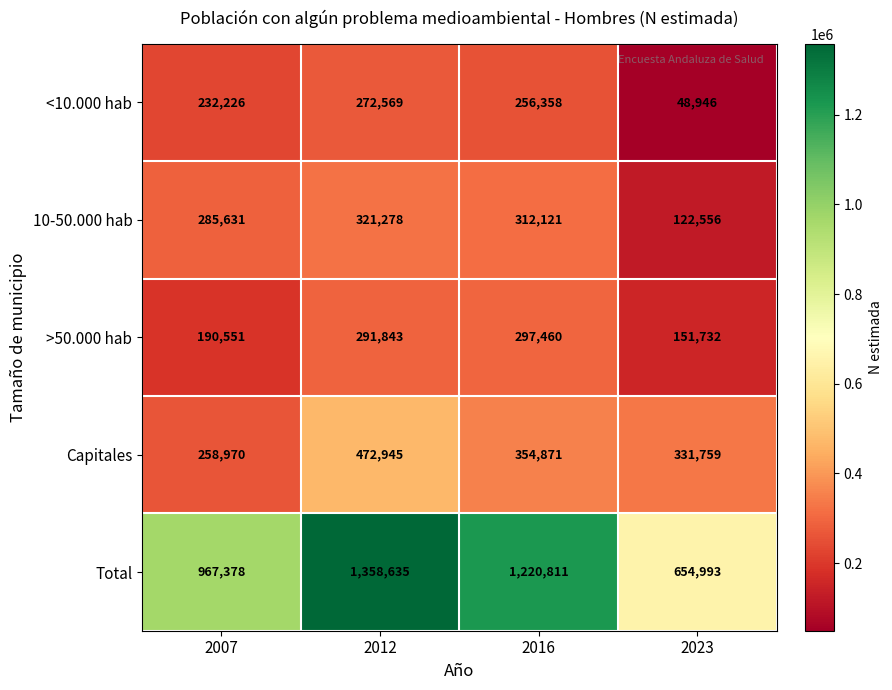

Which label corresponds to the smallest value in the chart?

2023